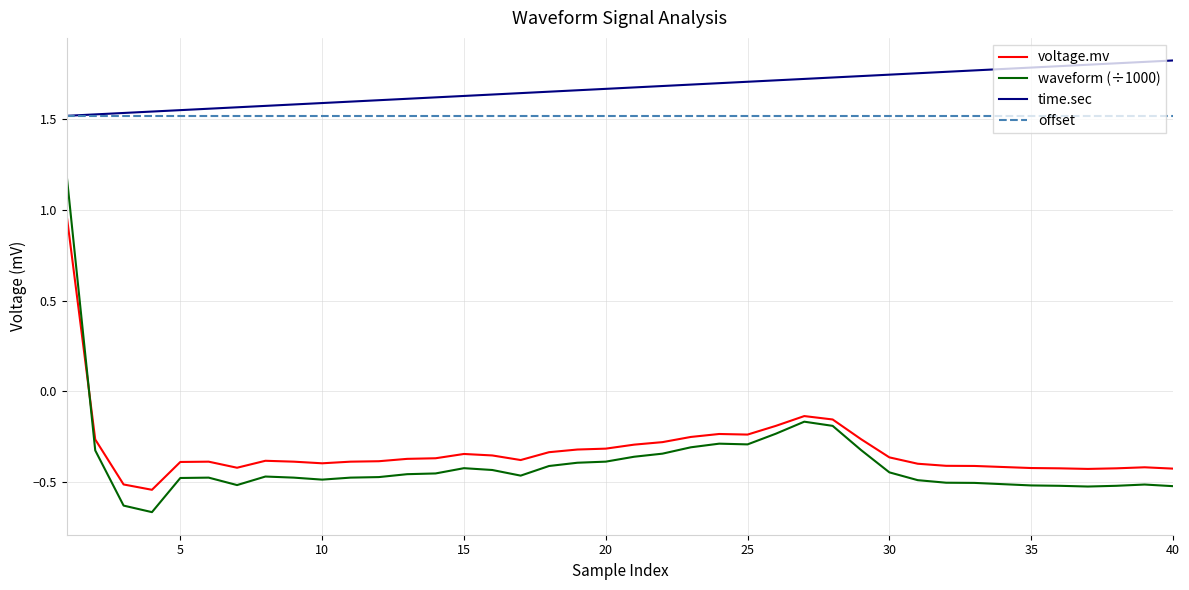

Which series has the widest spread of values?

waveform (÷1000)